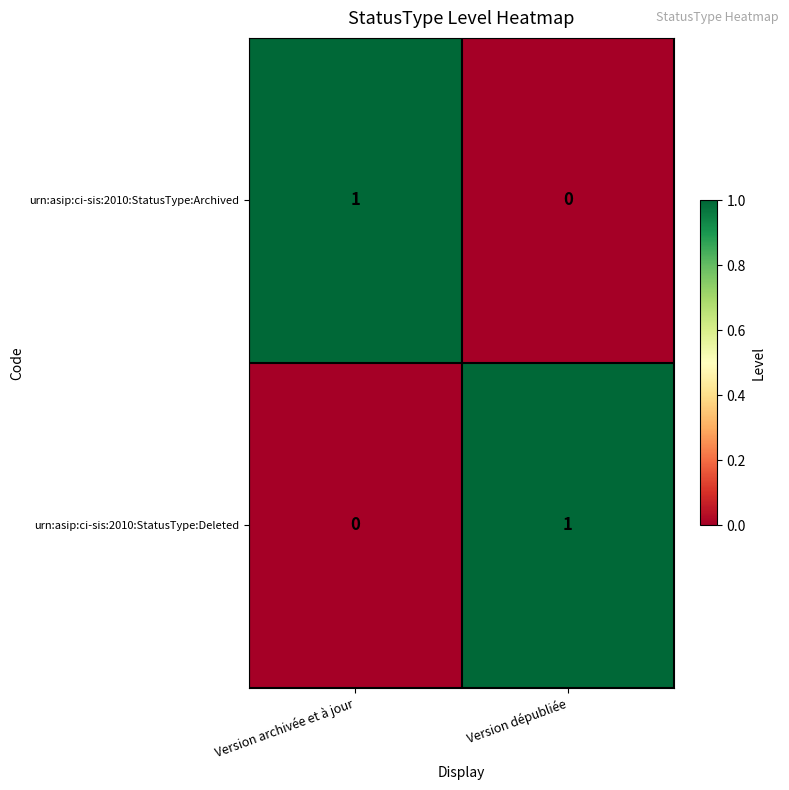

Which category has the highest value in the urn:asip:ci-sis:2010:StatusType:Deleted series?

Version dépubliée